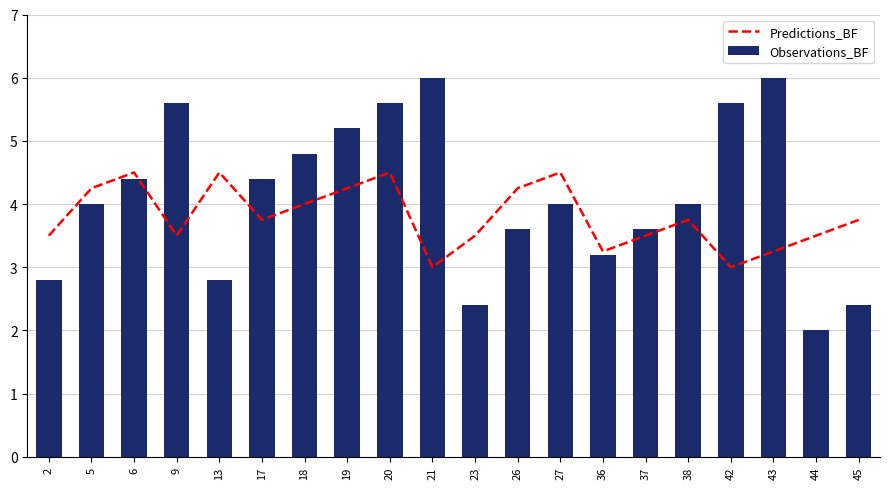

The value of Predictions_BF at 6 is 4.5. True or false?

True